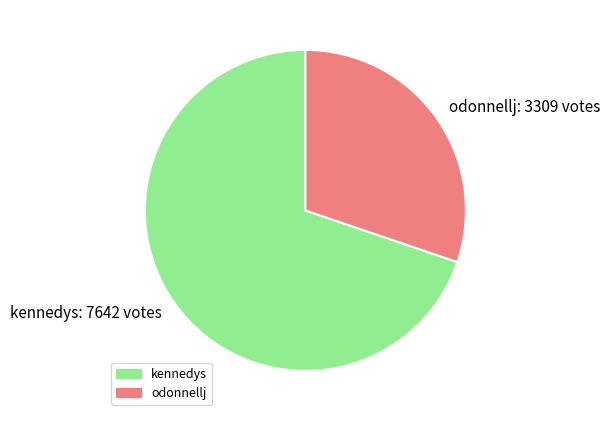

Is the sum of odonnellj and kennedys greater than half?

Yes